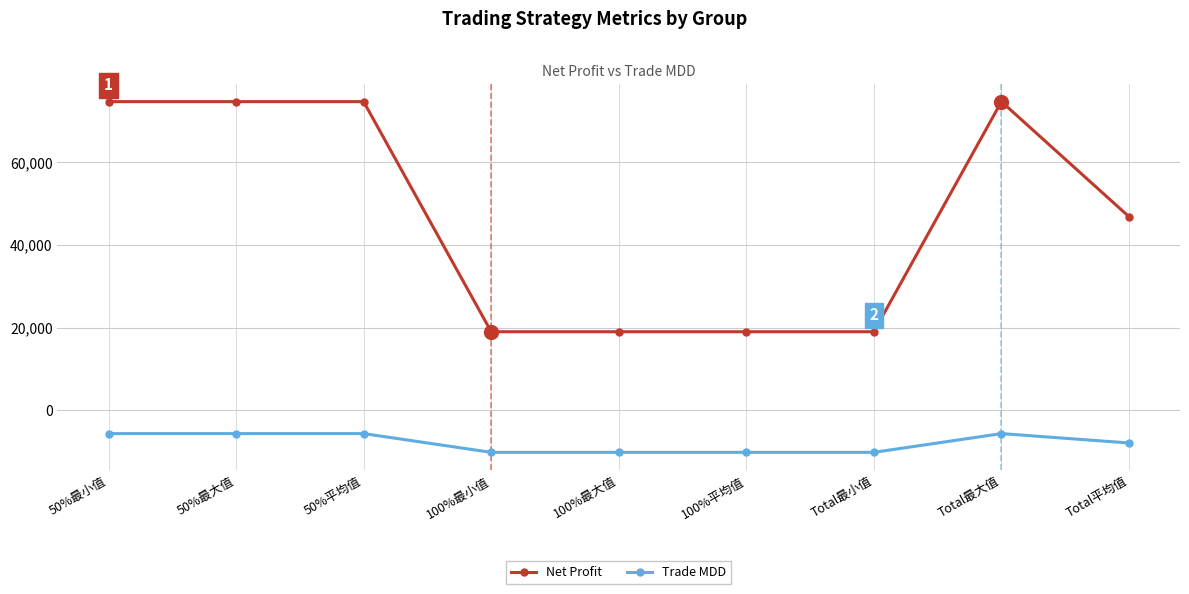

What is the minimum value for Net Profit?

19020.0